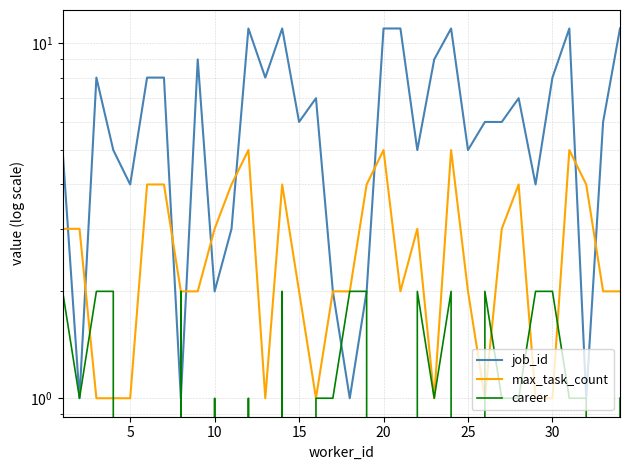

True or false: career and job_id intersect in this chart.

True